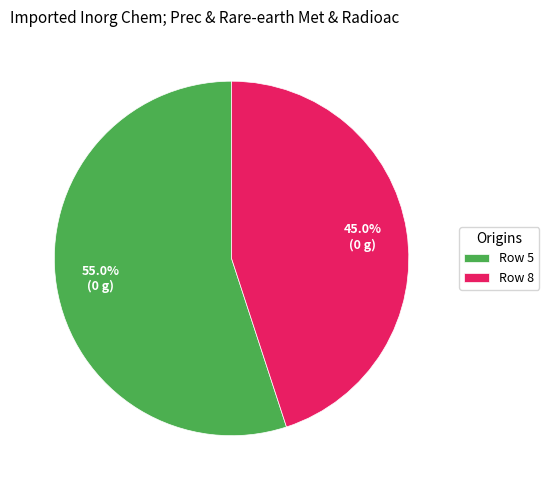

Which category has the biggest portion of the pie?

Row 5